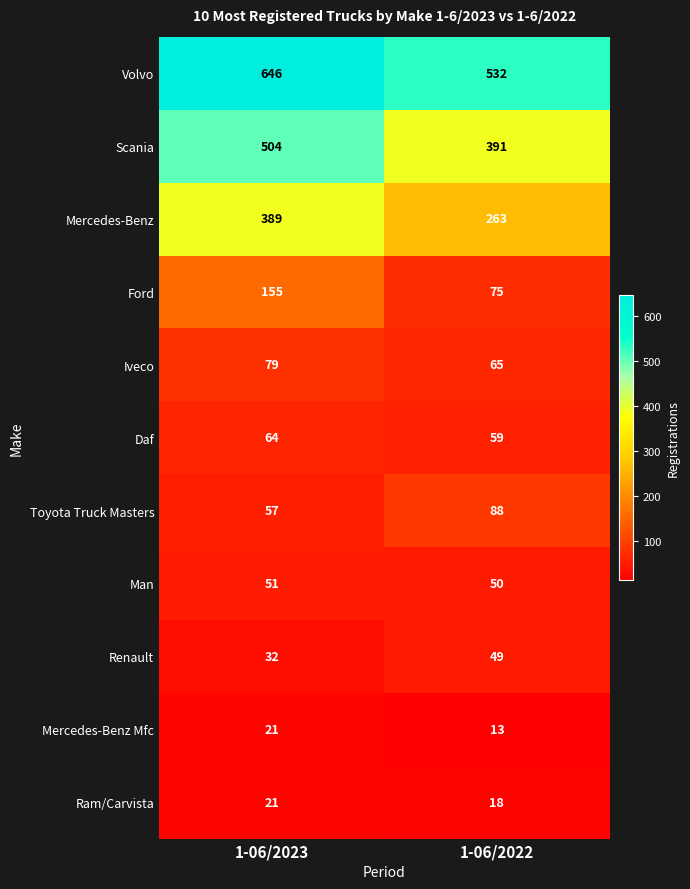

At which category is the sum across all series the highest?

1-06/2023